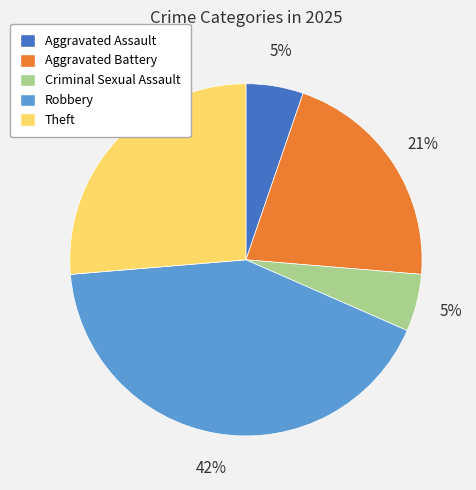

What is the largest slice in the pie chart?

Robbery